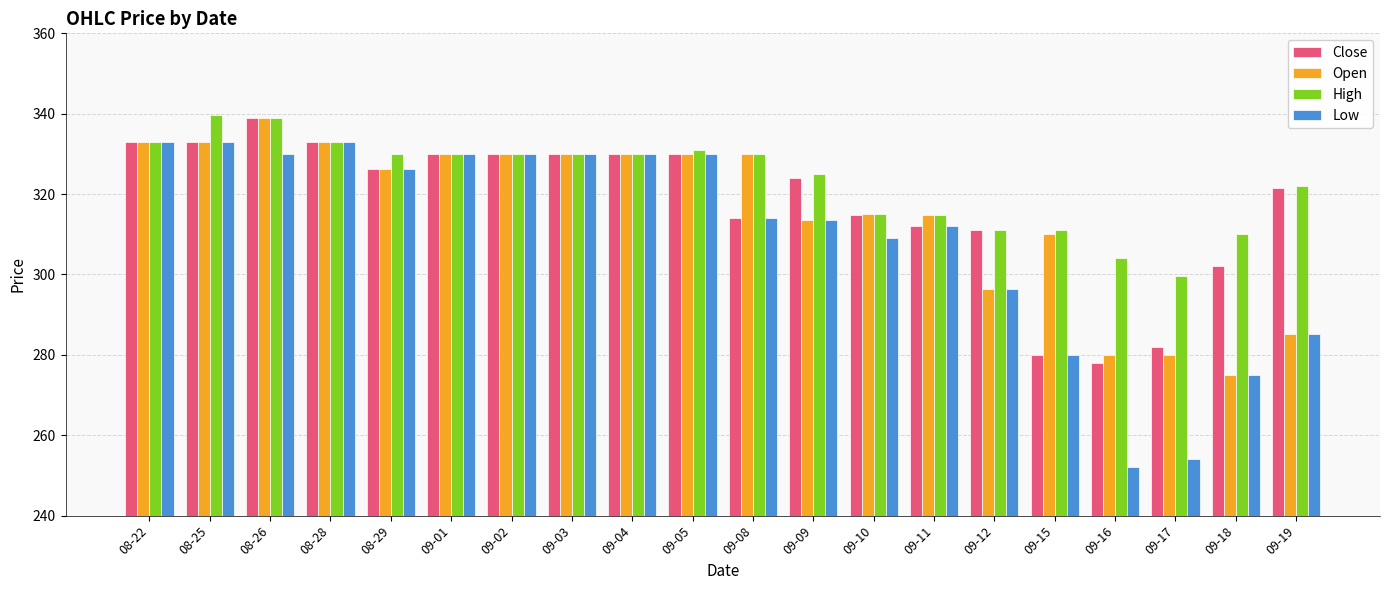

What is the total value across all series at 09-11?

1253.4